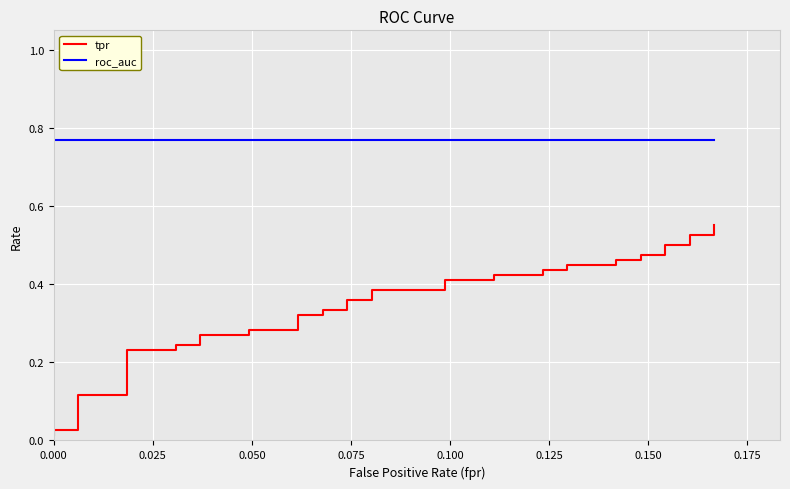

Count the number of data series in this chart.

2